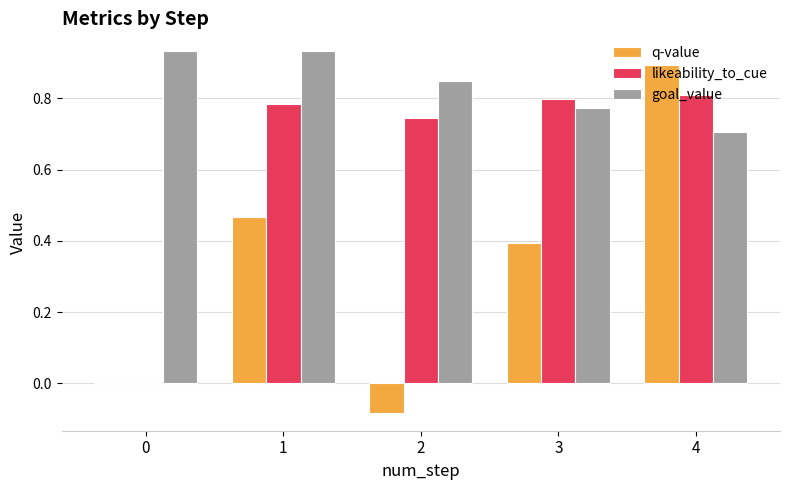

Is the value of goal_value at 2 greater than the value of likeability_to_cue at 1?

Yes